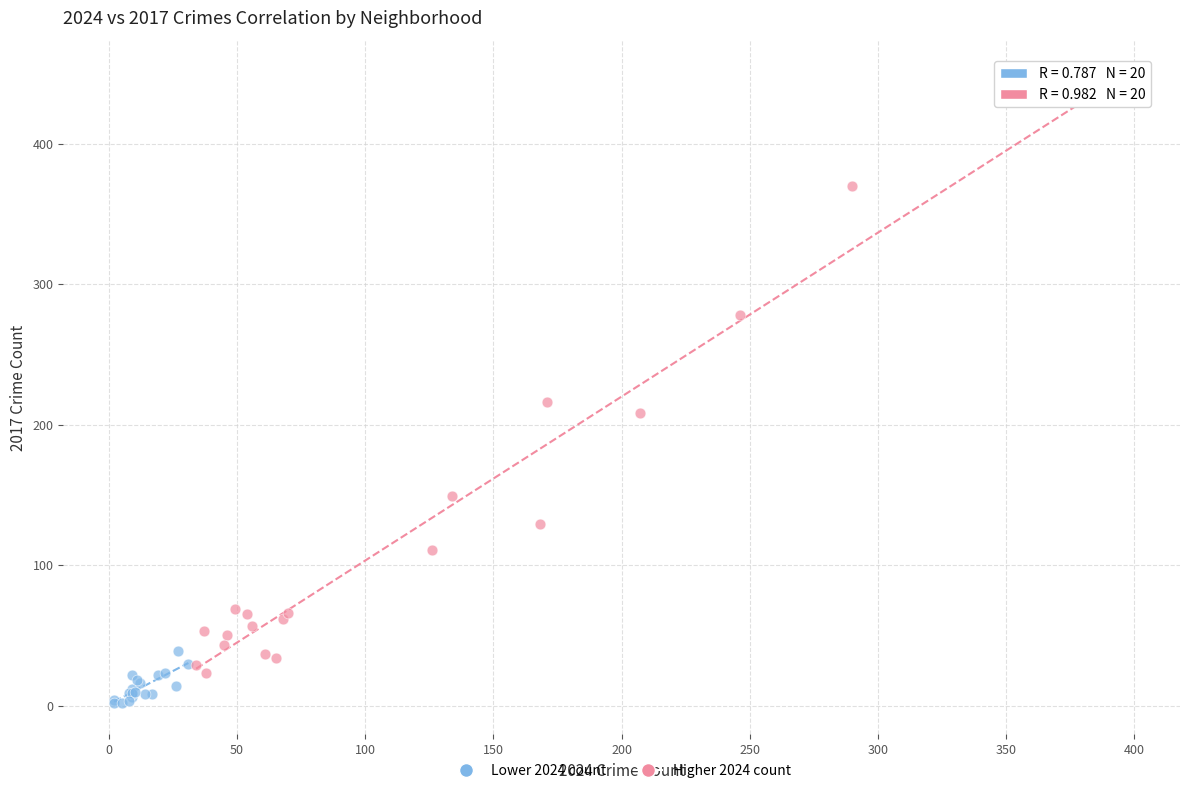

Which series reaches the minimum Y coordinate?

Lower 2024 count